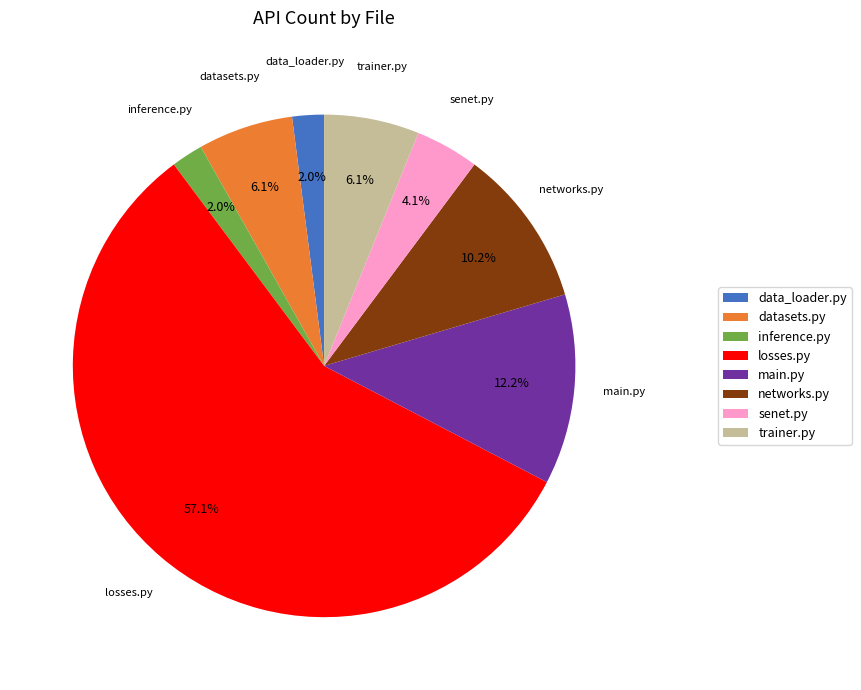

Does any single category account for the majority?

Yes